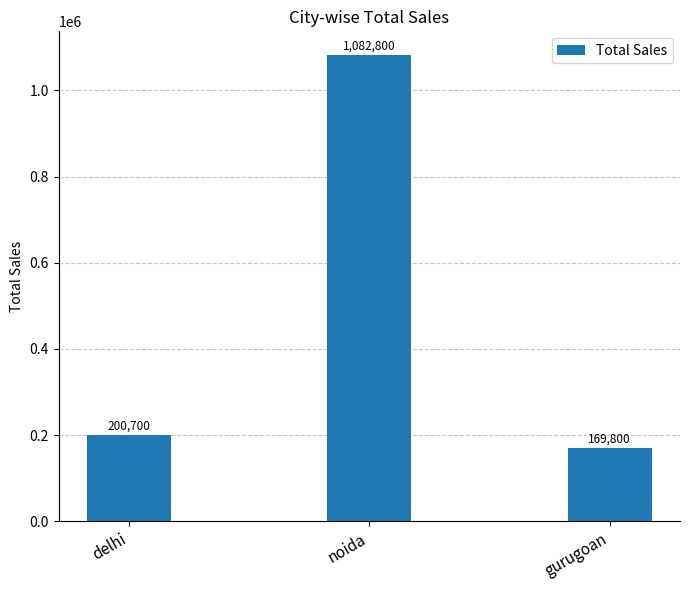

What is the label of the 2nd bar from the right?

noida